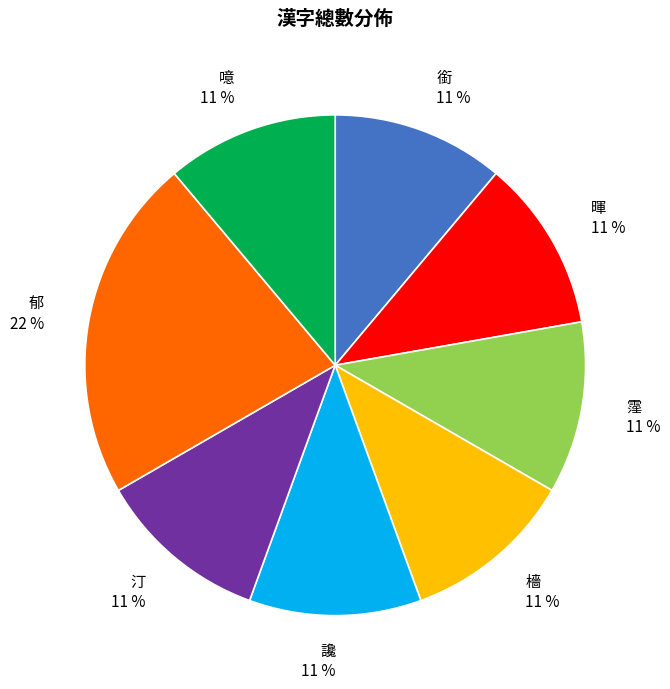

Is there a majority slice in this chart?

No